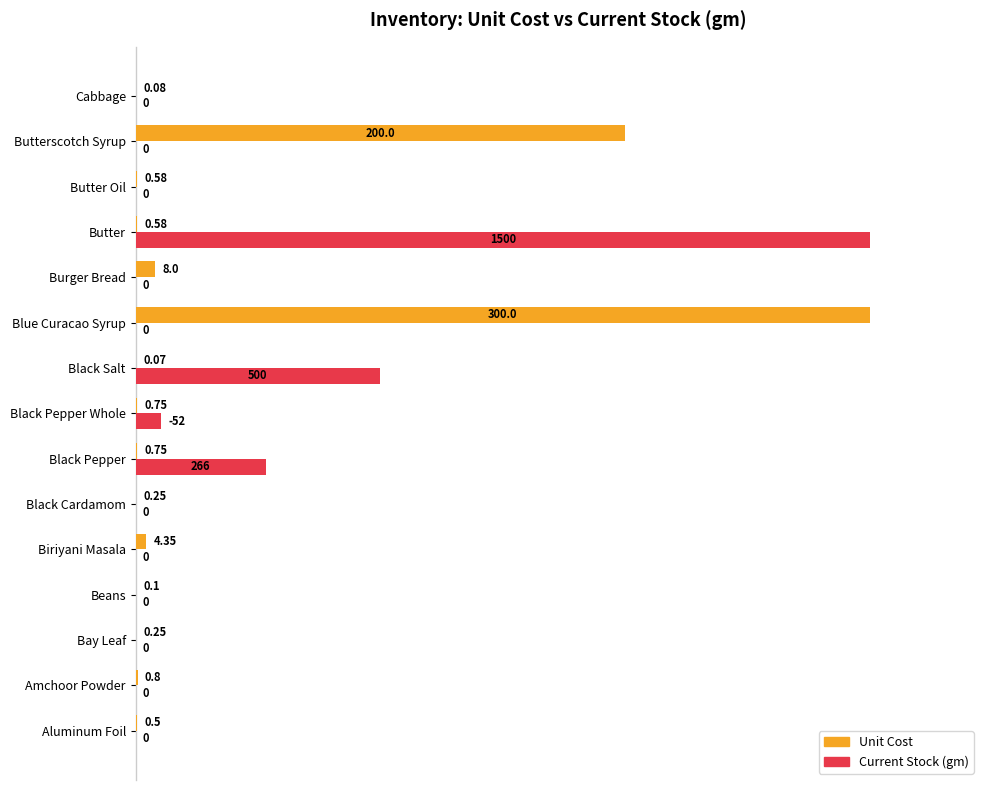

At which label does Unit Cost reach its peak?

Blue Curacao Syrup